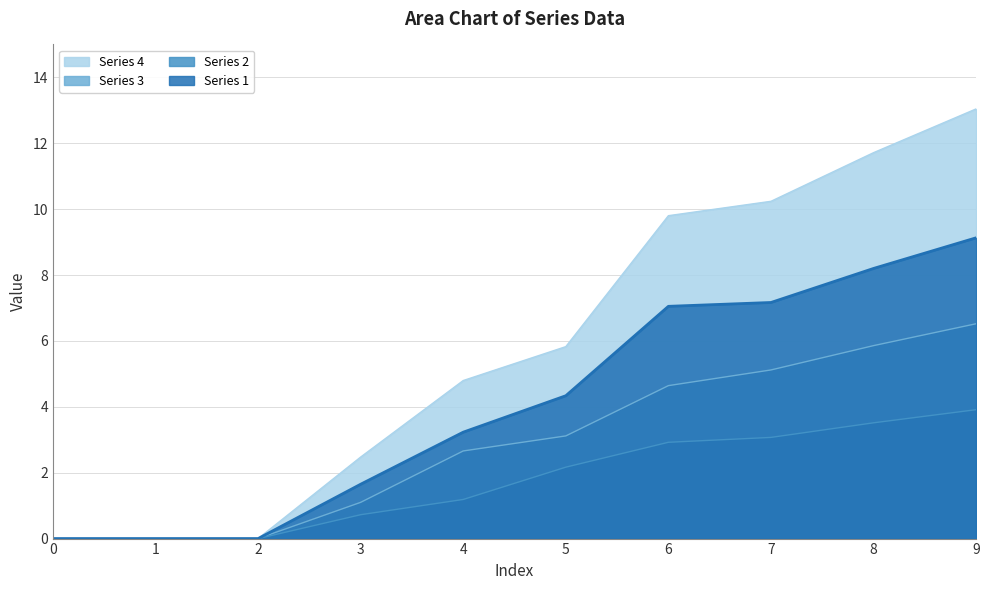

At which category is the sum across all series the highest?

9